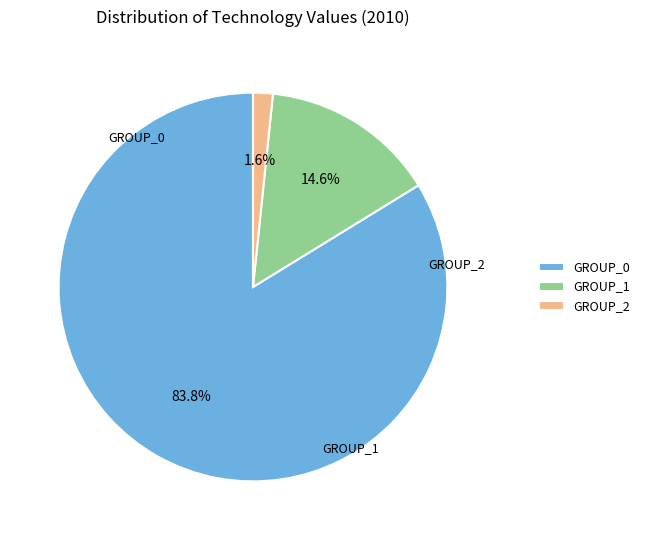

How many segments does this pie chart have?

3